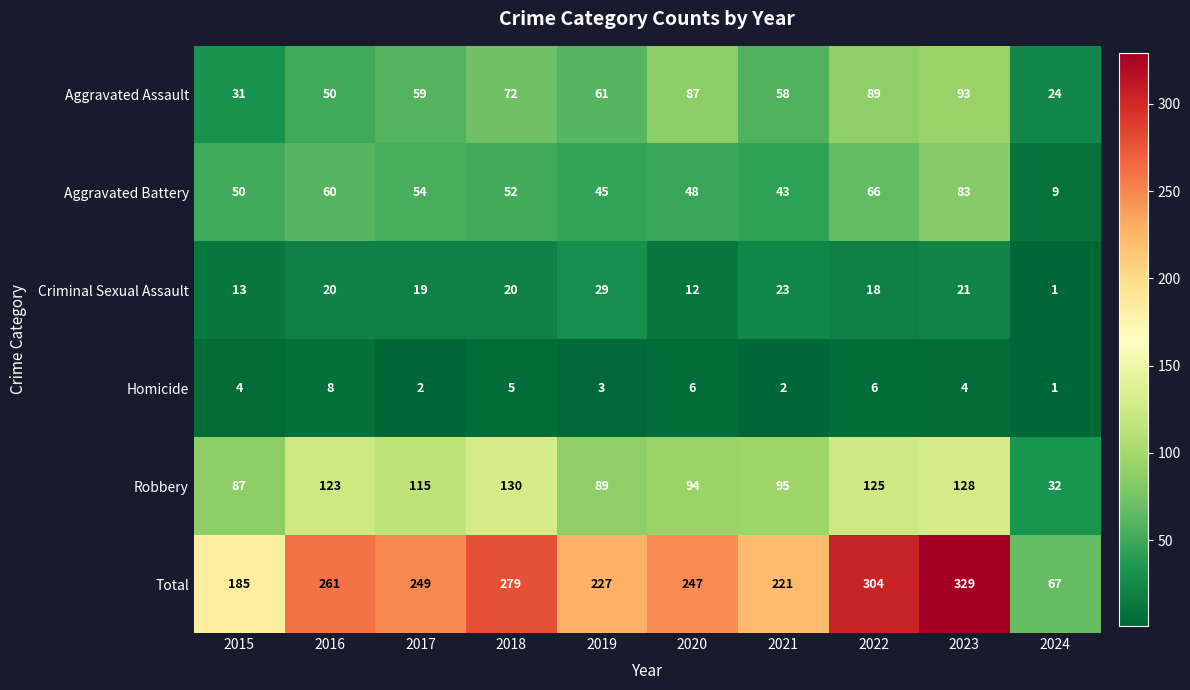

At which label does Aggravated Assault reach its minimum?

2024